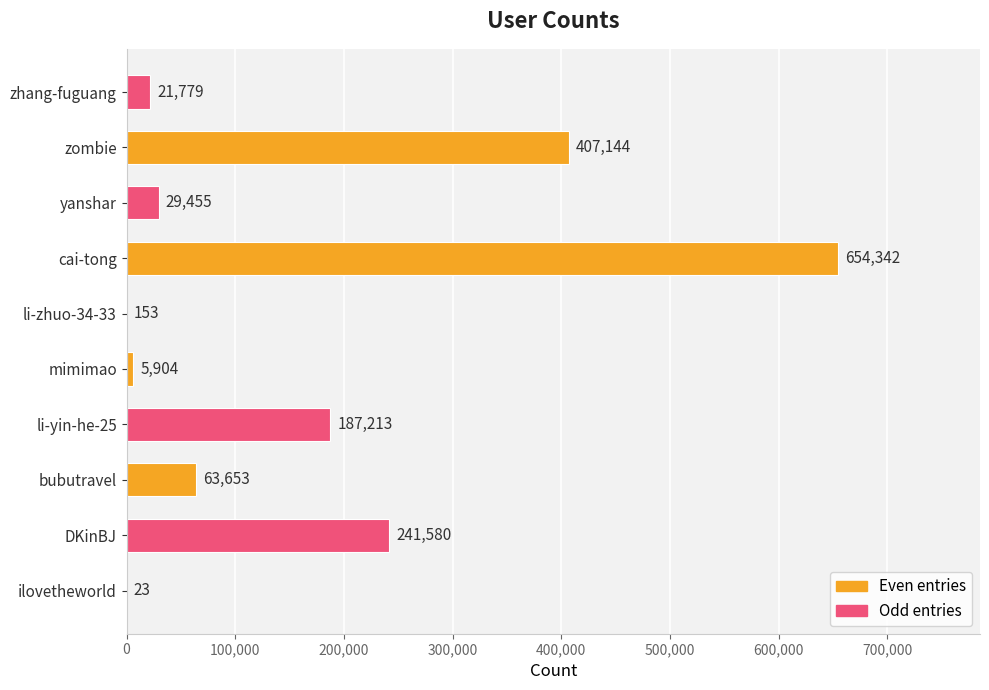

Which category has the highest value across all series?

cai-tong